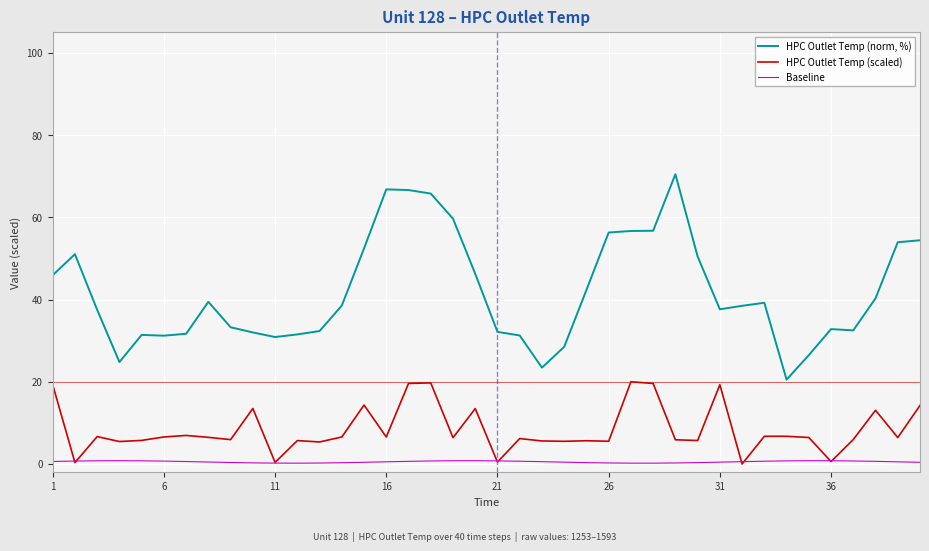

How many lines are shown in the chart?

3